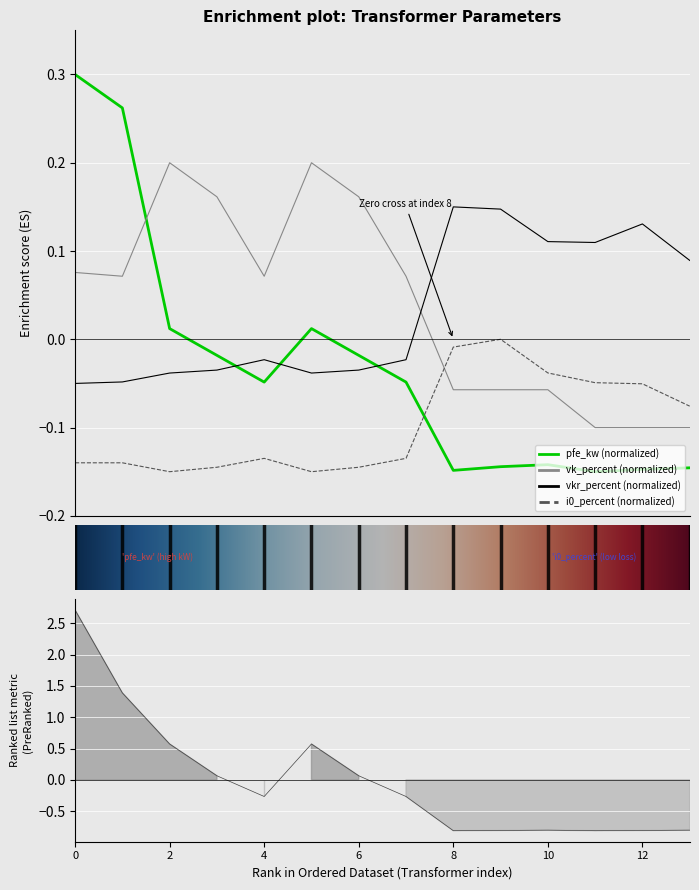

True or false: i0_percent (normalized) and vkr_percent (normalized) cross at least once.

False